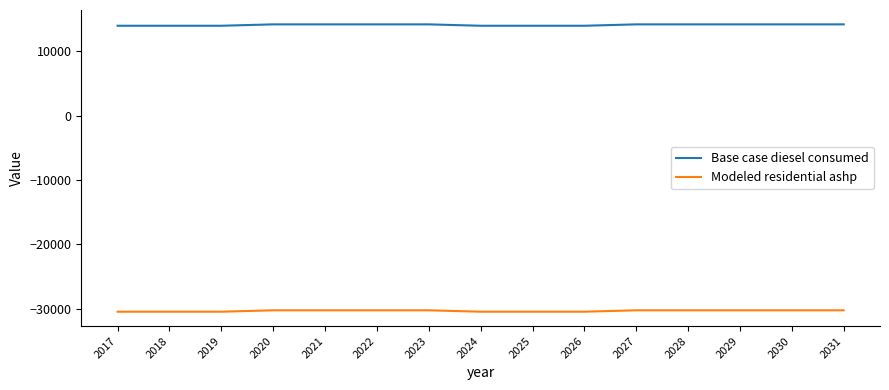

Reading right to left, extract all data points from this chart.

Base case diesel consumed: 14160.9	14160.9	14160.9	14160.9	14160.9	13946.2	13946.2	13946.2	14160.9	14160.9	14160.9	14160.9	13946.2	13946.2	13946.2
Modeled residential ashp: -30215.8	-30215.8	-30215.8	-30215.8	-30215.8	-30430.5	-30430.5	-30430.5	-30215.8	-30215.8	-30215.8	-30215.8	-30430.5	-30430.5	-30430.5